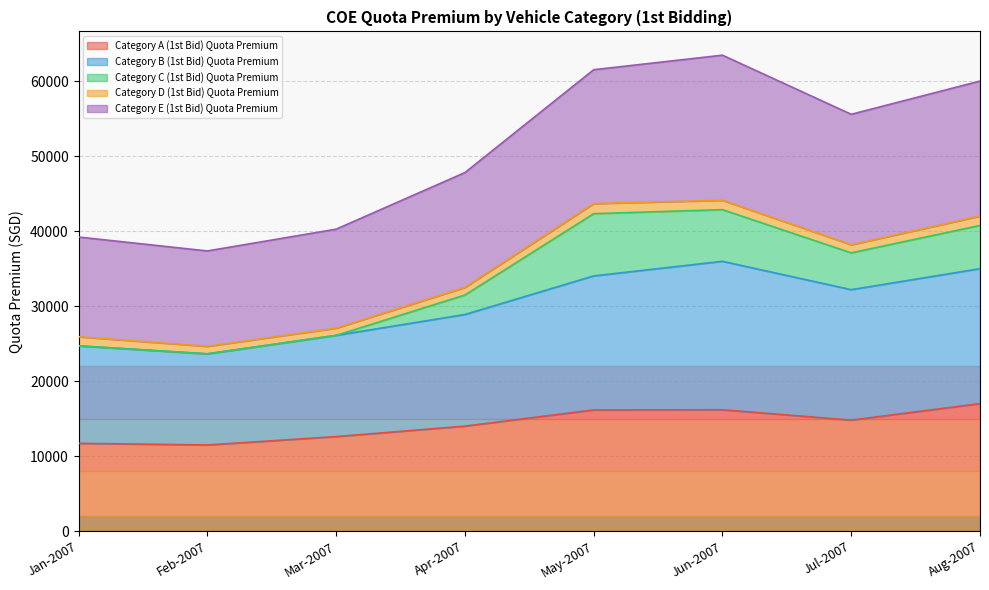

The value of Category A (1st Bid) Quota Premium at Feb-2007 is 4065. True or false?

False